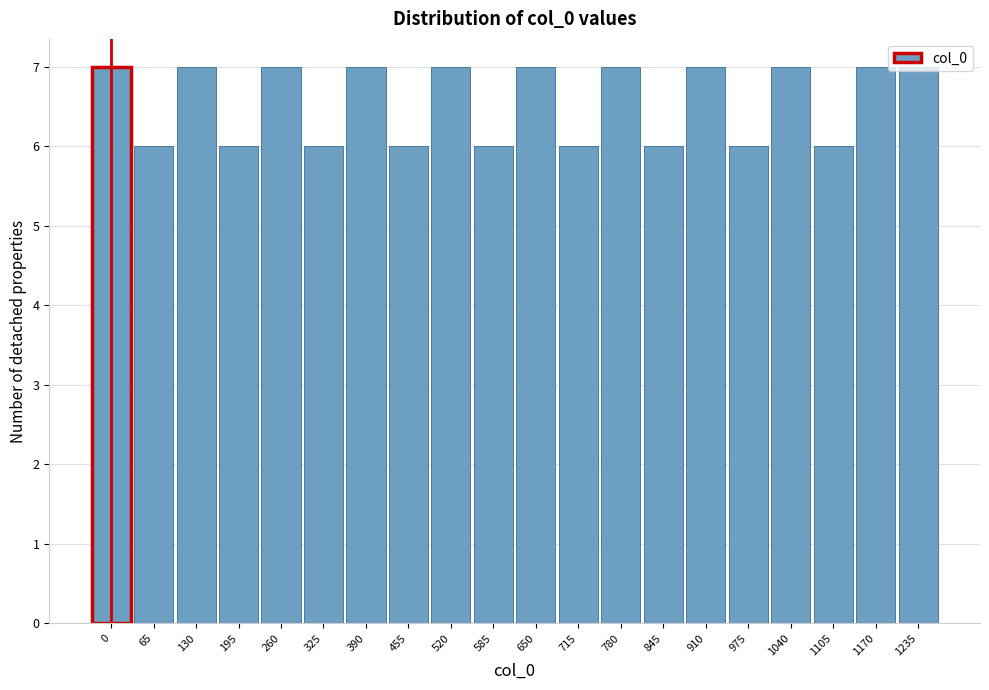

True or false: the data shows 6 at 195.

True